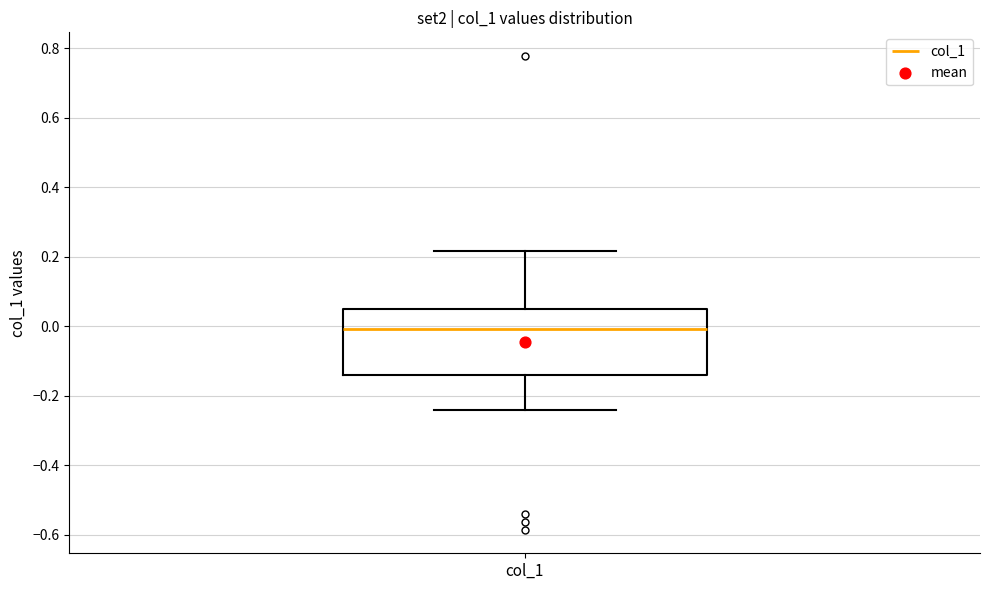

Where does the lower whisker of the box for col_1 end on the y-axis? The values are not printed on the chart, so give them approximately, as read against the axis.

-0.24